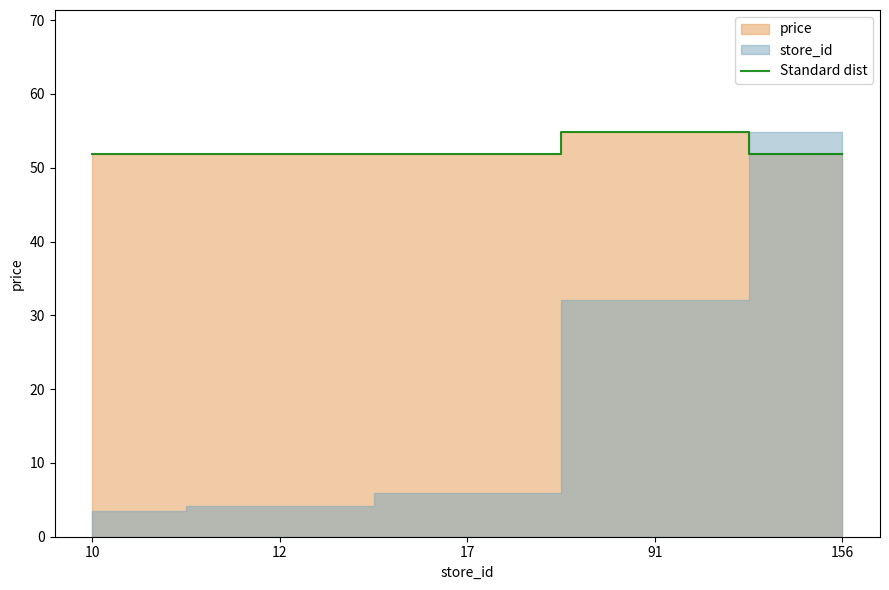

At which category does the data reach its first local peak?

91